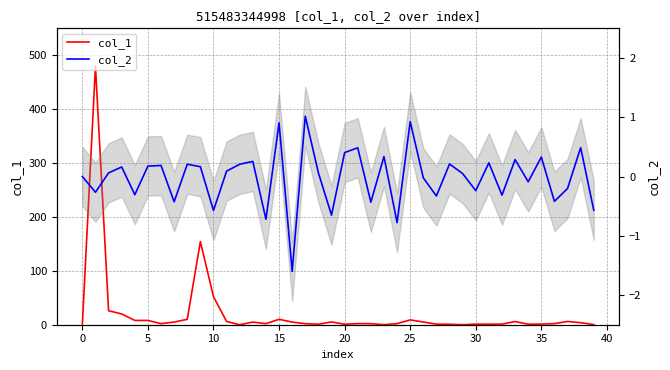

Which series has the largest total across all categories?

col_1